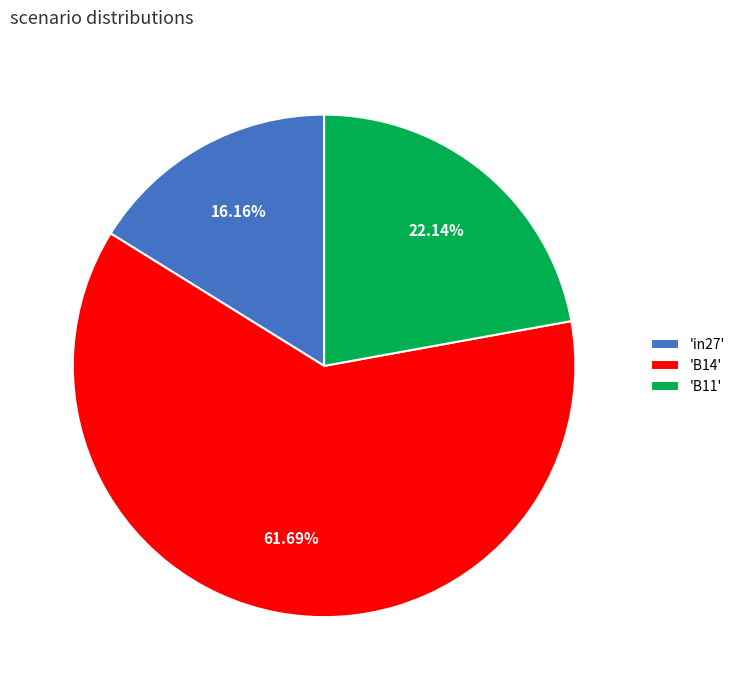

Between 'B14' and 'in27', which is larger?

'B14'